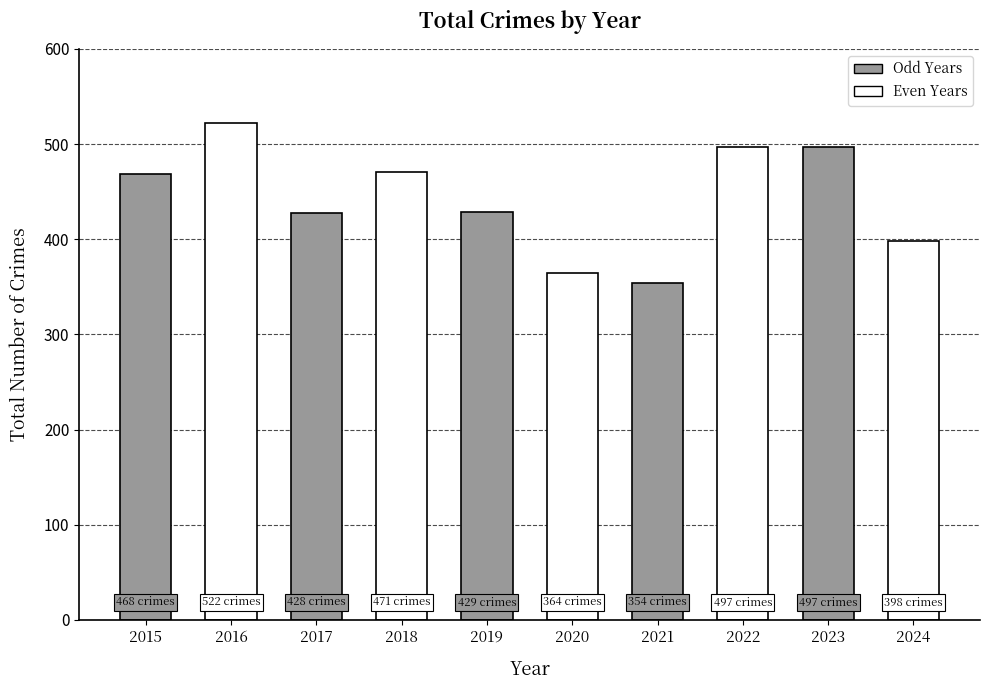

How many bars are there in total?

10